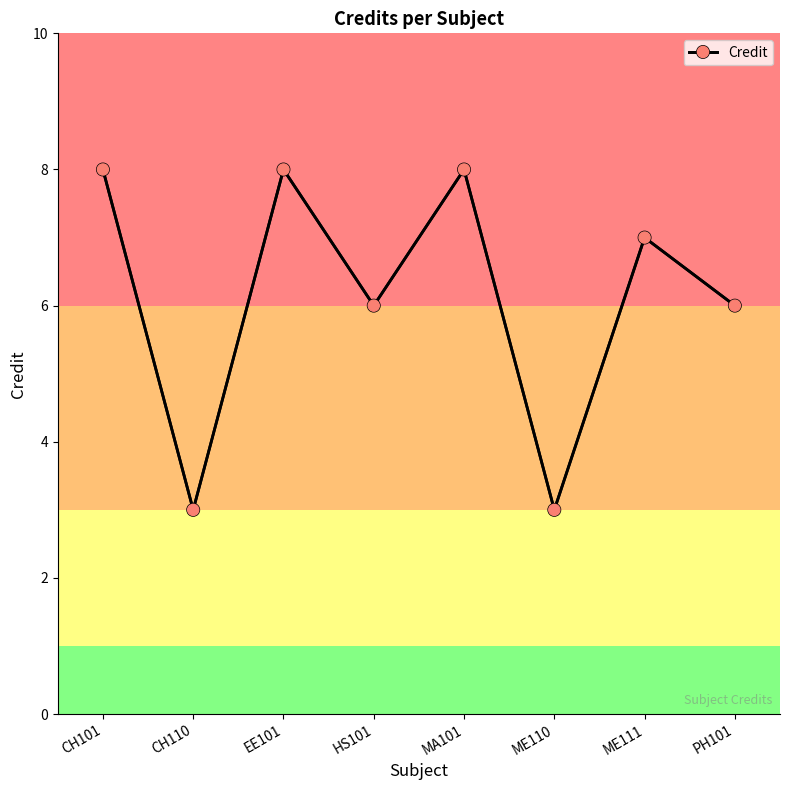

What is the minimum value shown in the chart?

3